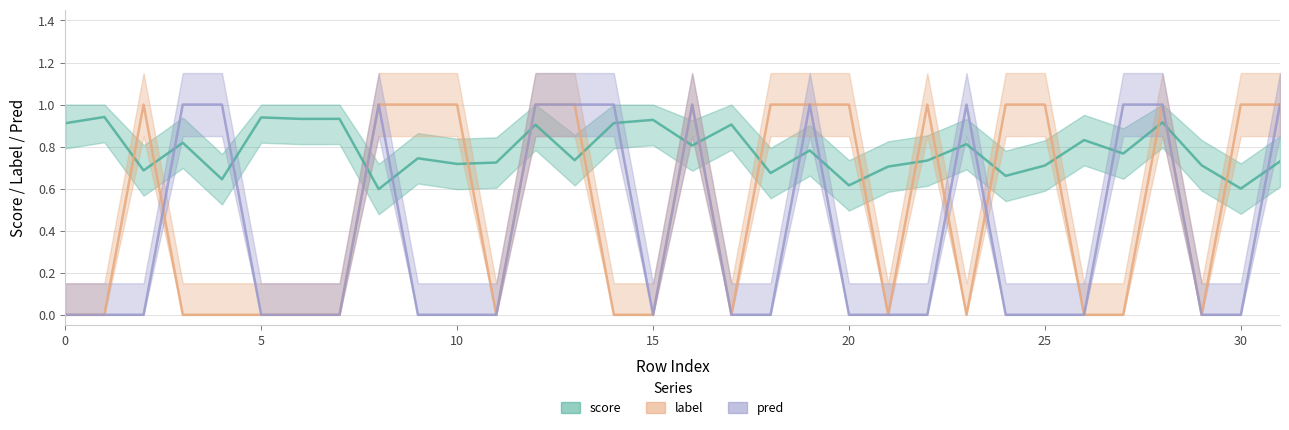

The value of score at 3 is 1.4. True or false?

False